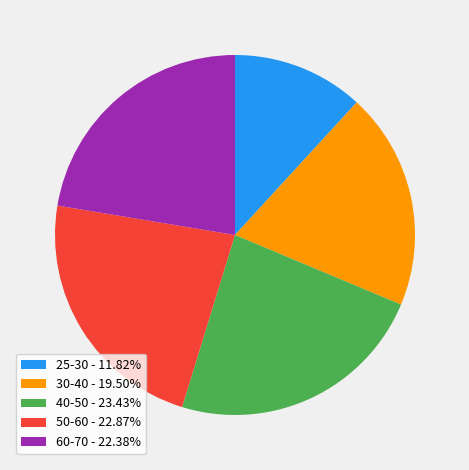

Is the sum of 30-40 - 19.50% and 25-30 - 11.82% greater than half?

No